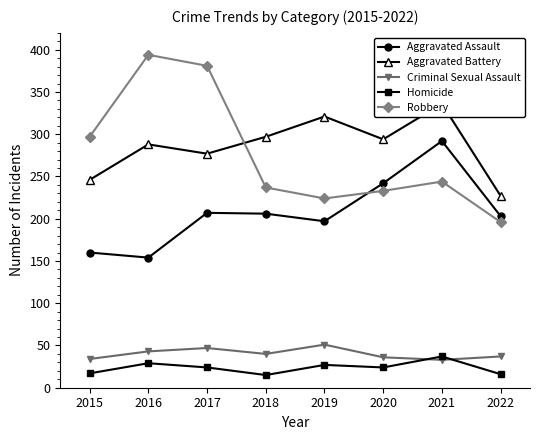

Which series has the largest total across all categories?

Aggravated Battery